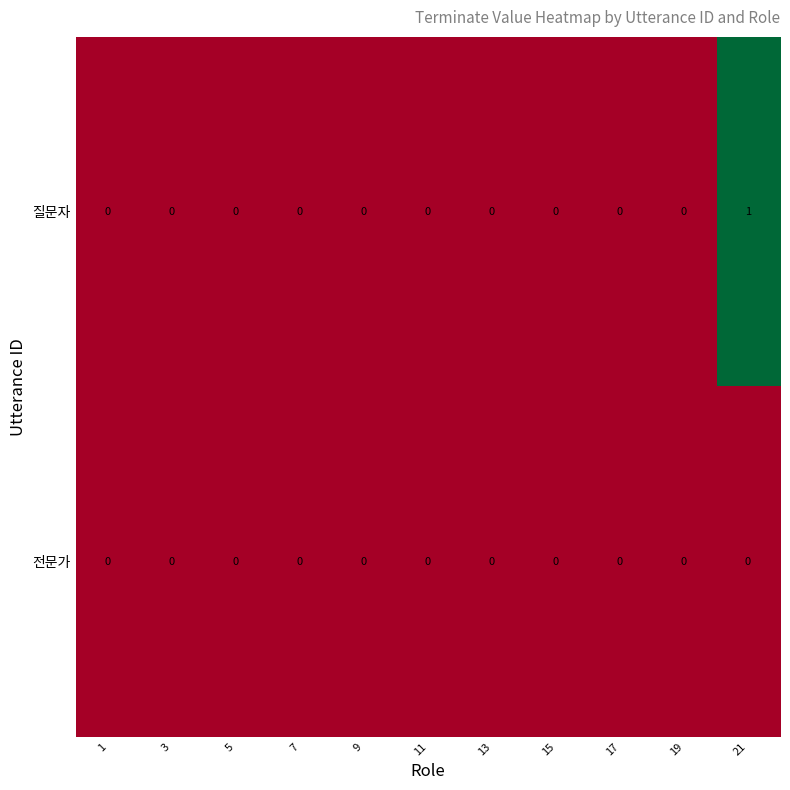

At which category is the sum across all series the highest?

21